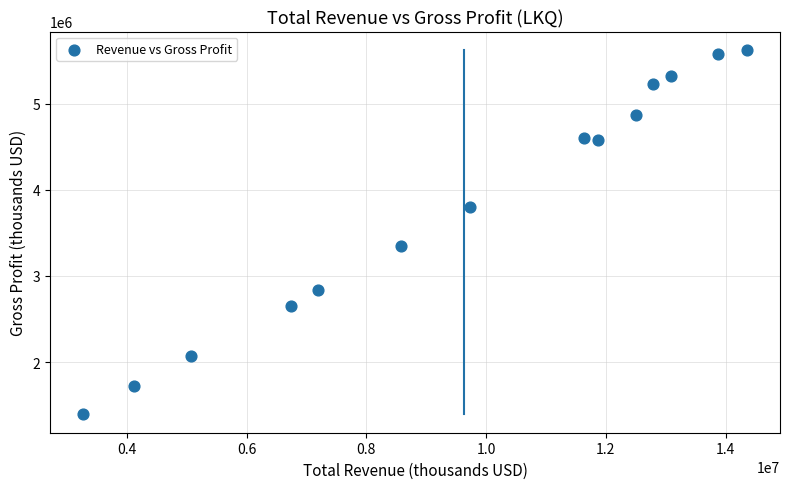

What Y value in the scatter plot is closest to 3509000?

3351700